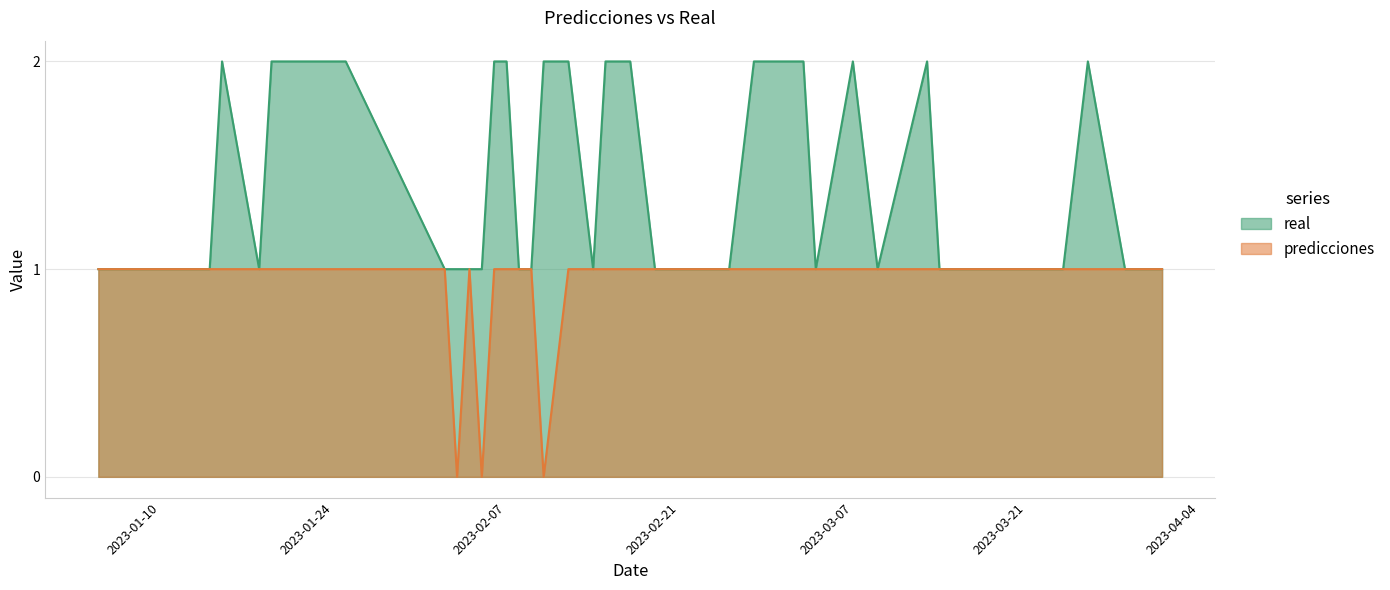

Which has a higher value, 2023-03-07 or 2023-03-14?

2023-03-07